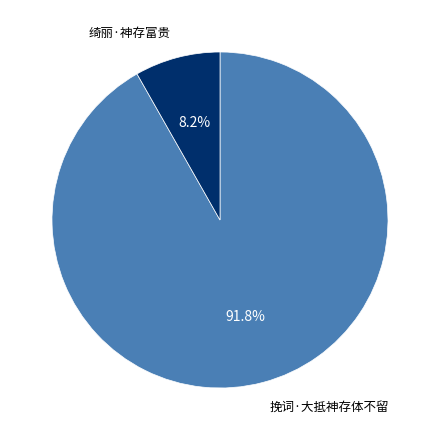

Between 绮丽·神存富贵 and 挽词·大抵神存体不留, which is larger?

挽词·大抵神存体不留